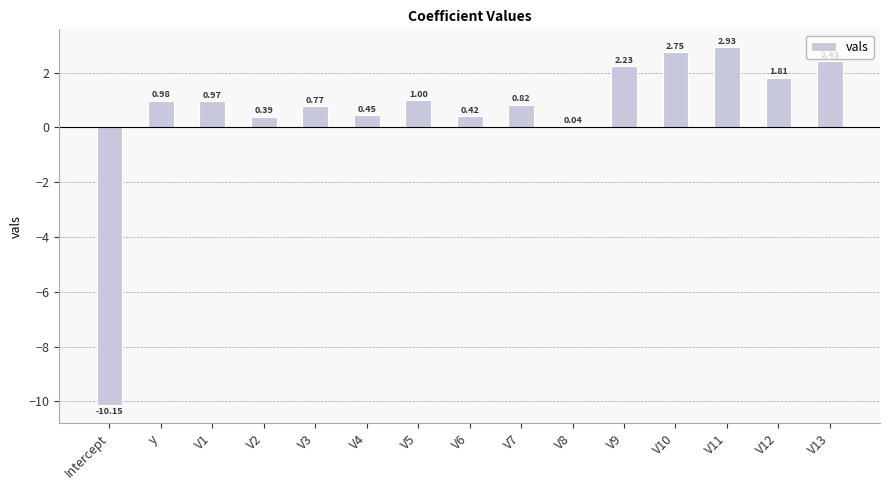

Between V9 and V4, which is larger?

V9